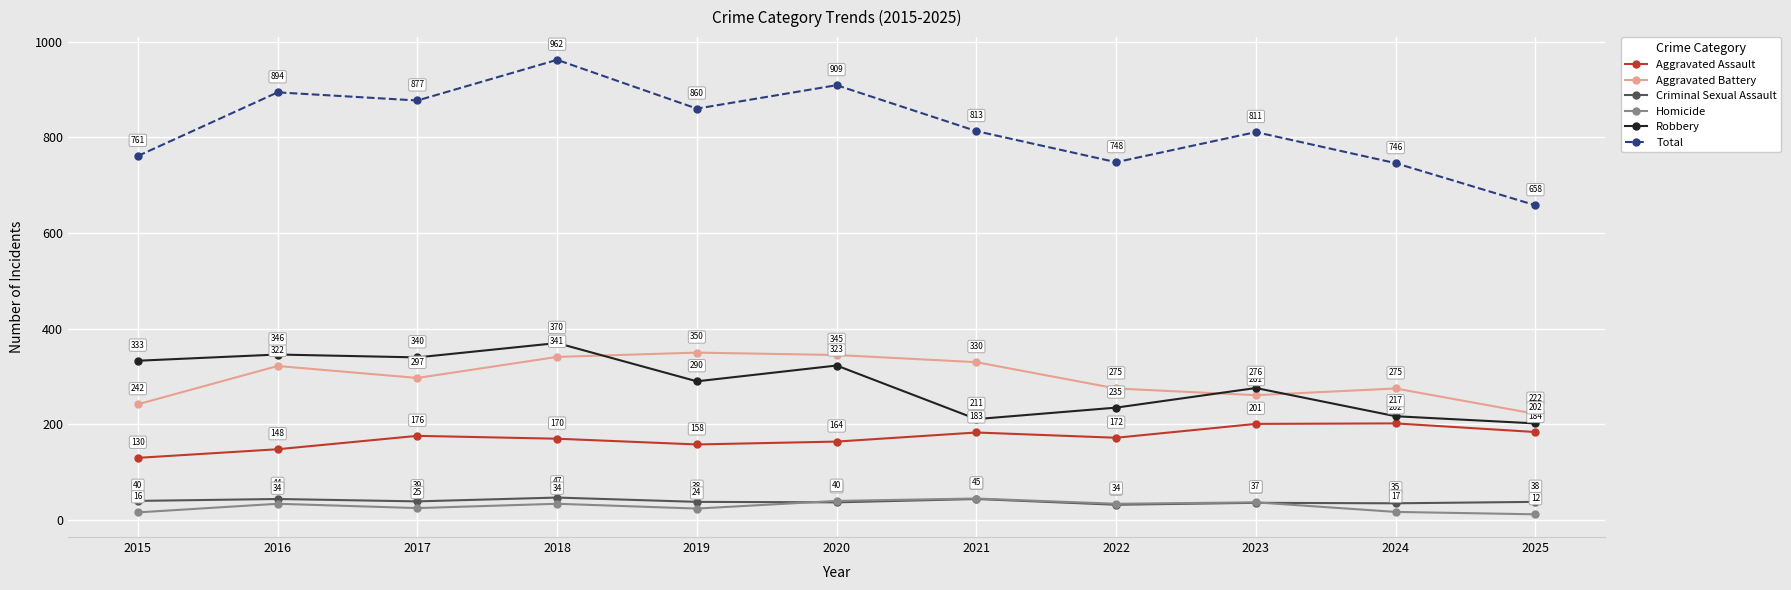

At which category does Homicide reach its first local peak?

2016